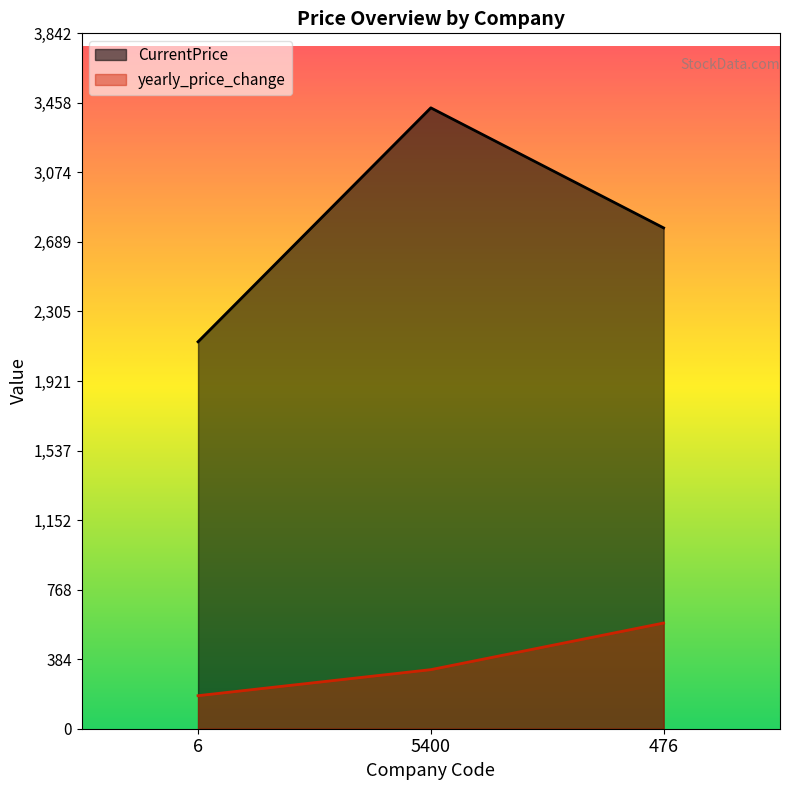

What value does the yearly_price_change series have at 5400?

326.5